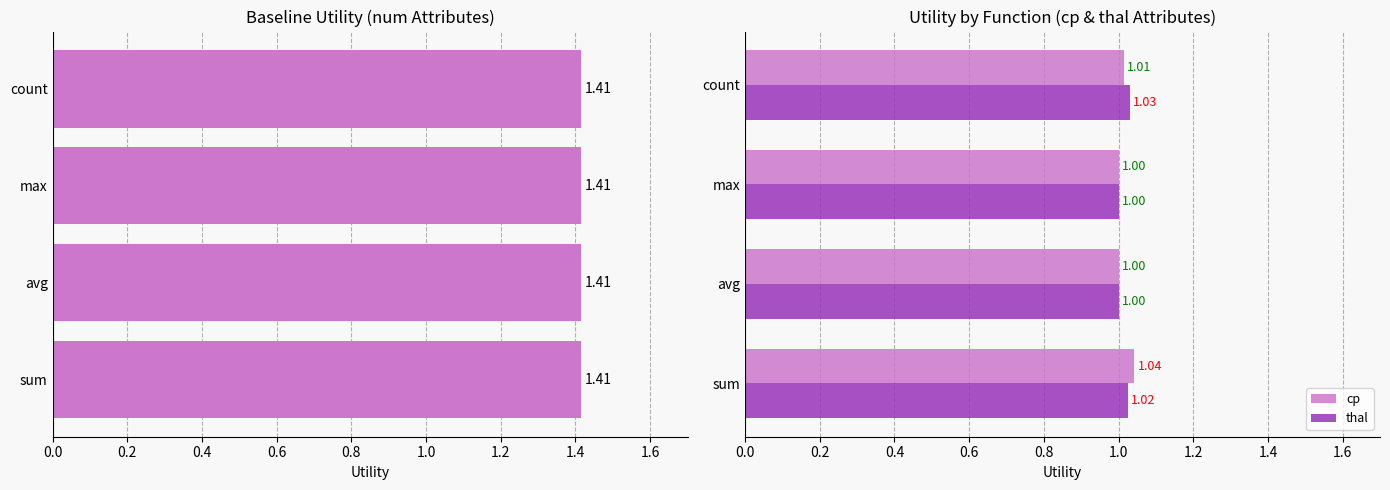

Is the value of cp at count greater than the value of thal at sum?

No